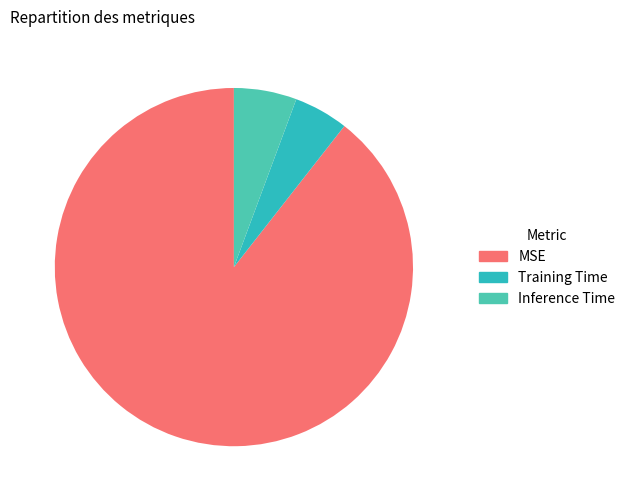

Which has a higher value, MSE or Training Time?

MSE